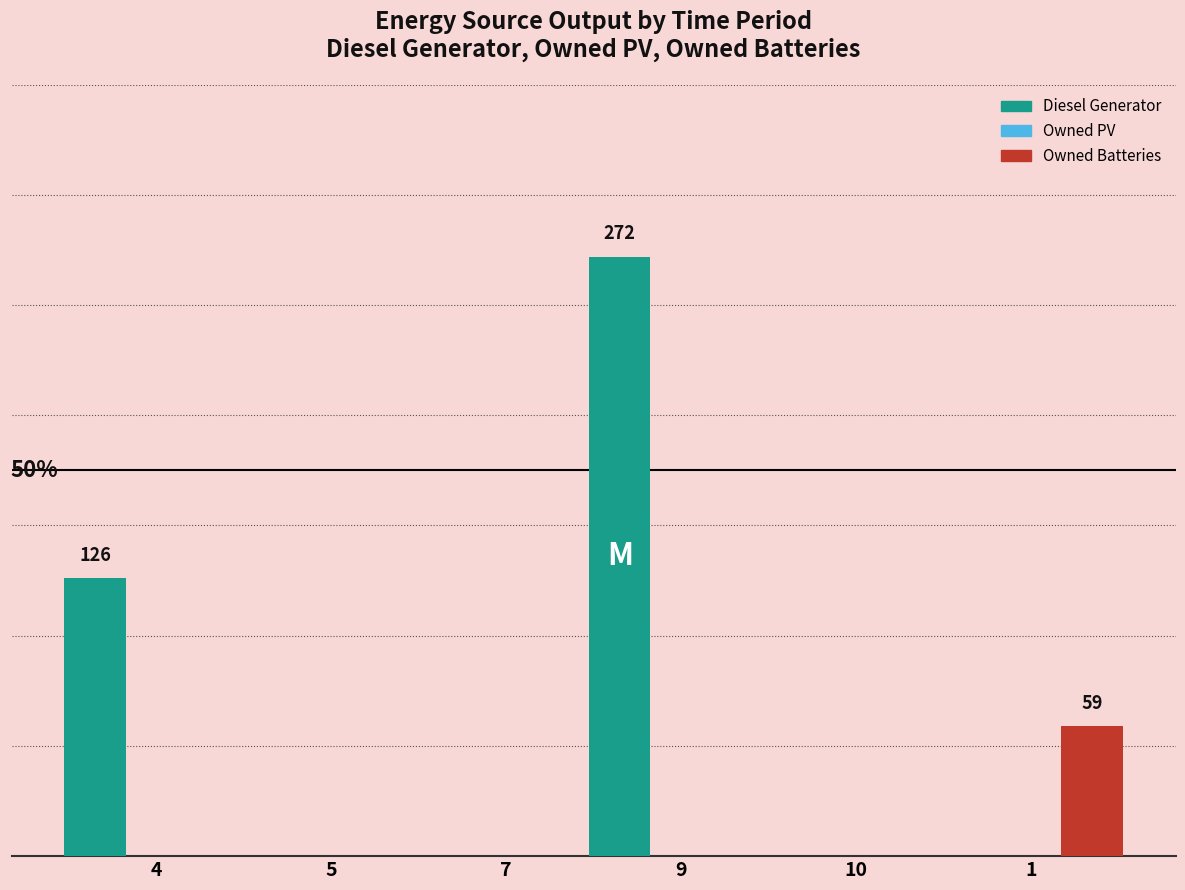

What position from the right is 5?

5